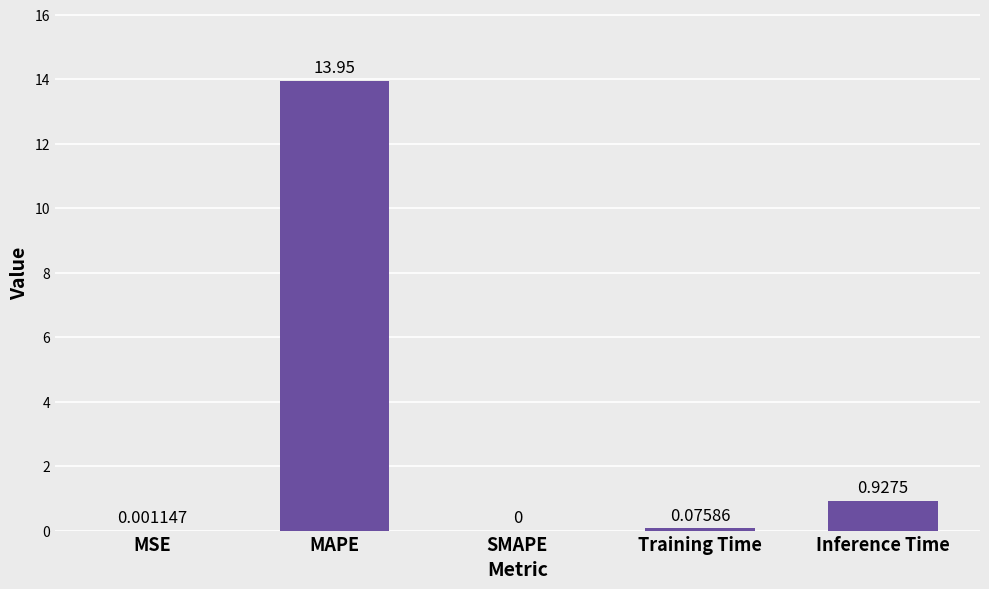

What is the sum of the values at MAPE and MSE?

13.9